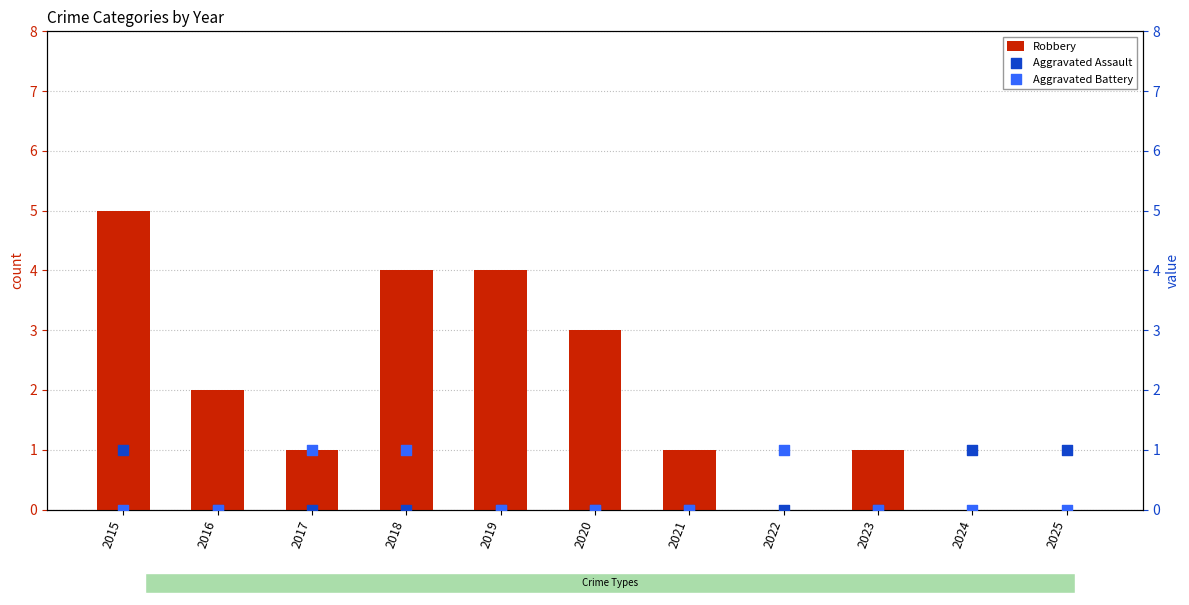

Which series has the largest Y range (max minus min)?

Robbery